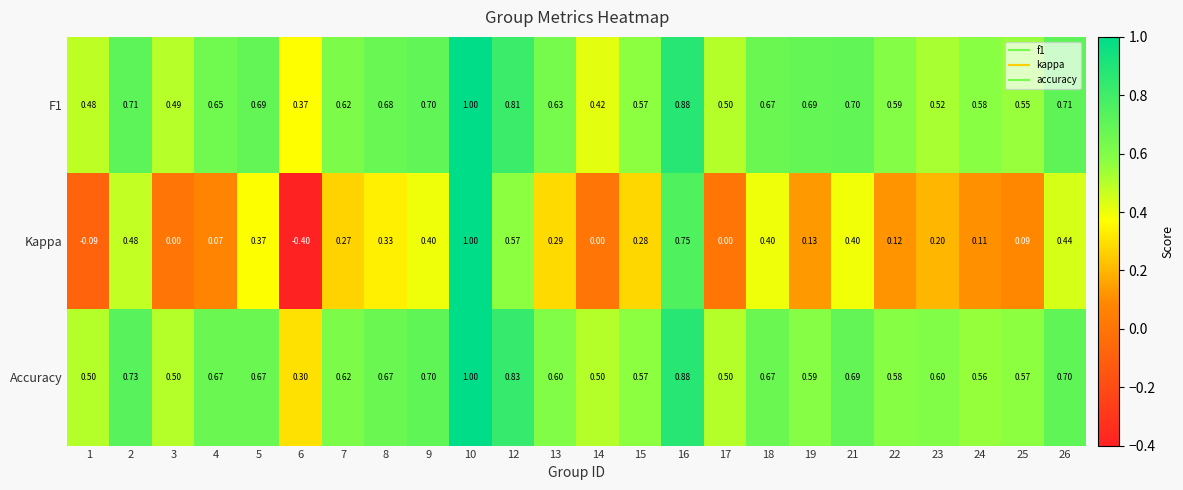

What is the difference between the highest and lowest values at 17?

0.5